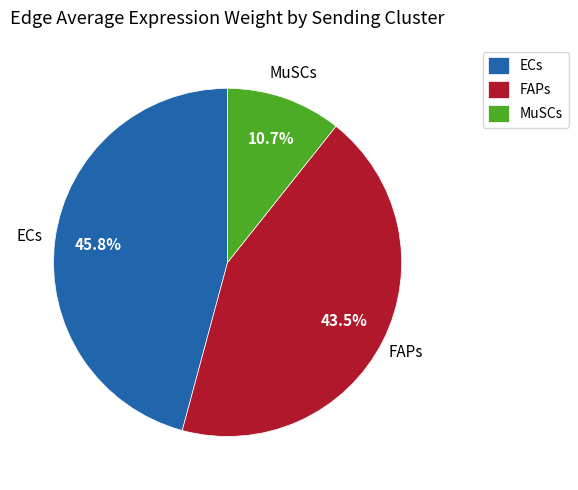

What percentage is NOT represented by MuSCs?

89.3%